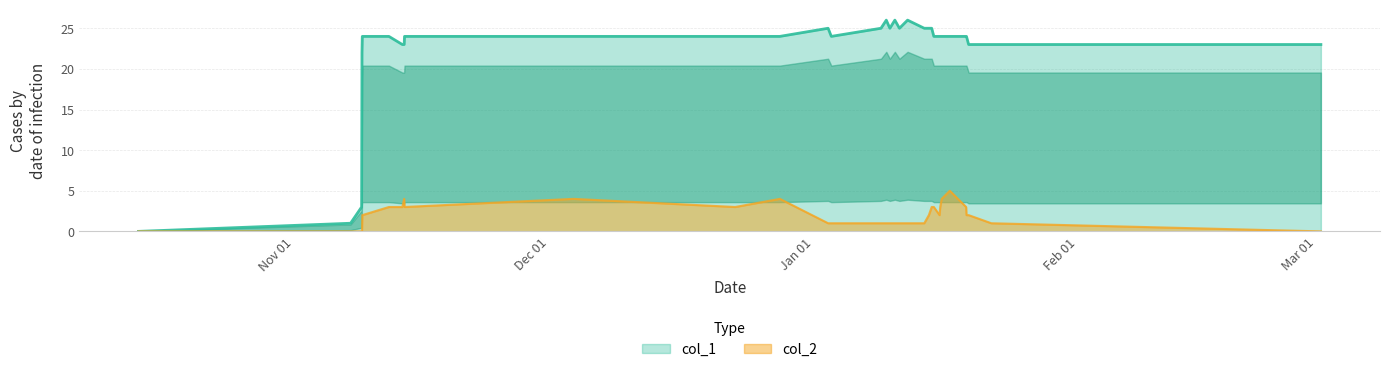

List the series in order of their overall mean, lowest first.

col_2, col_1